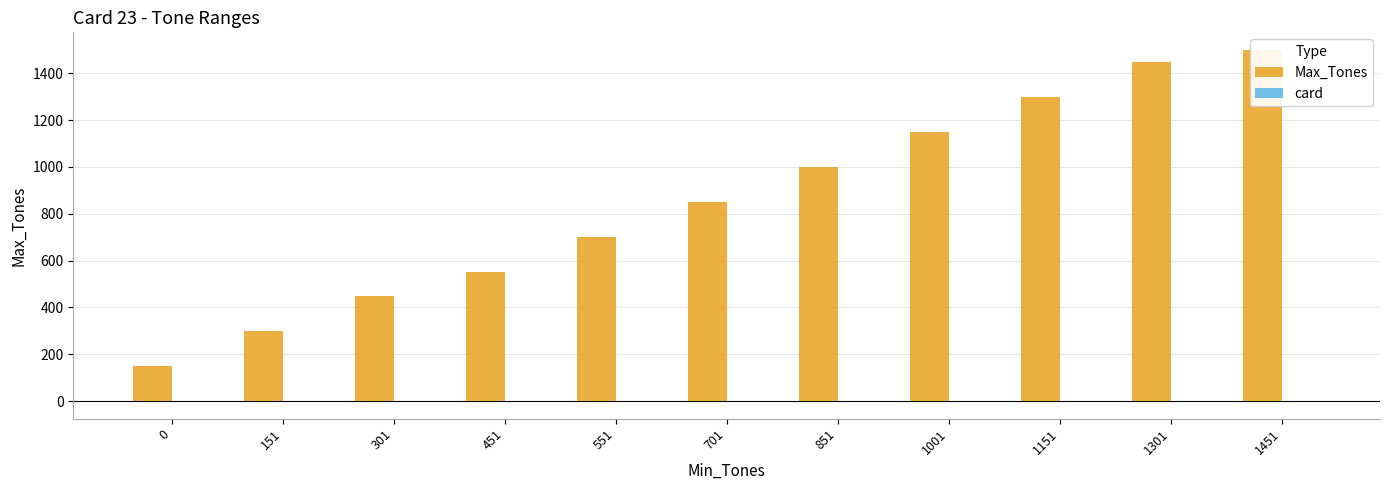

How many bars are there in total?

22